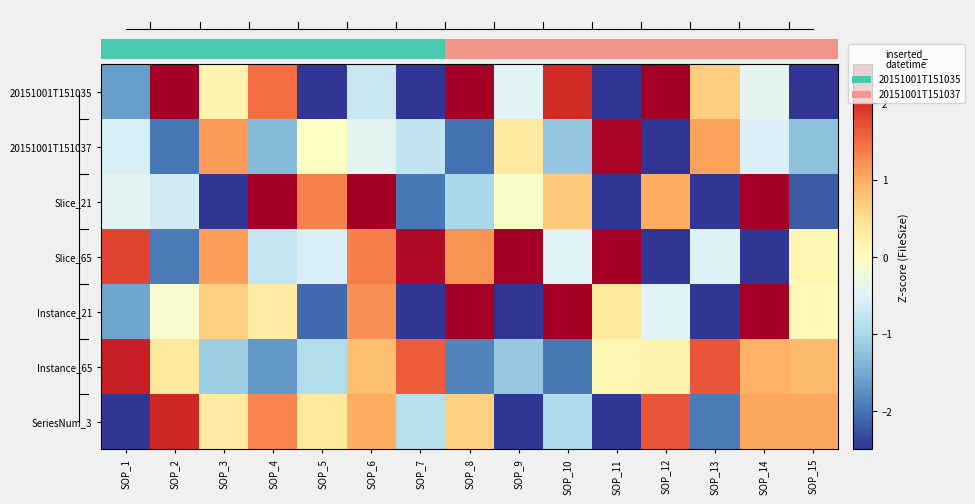

True or false: Instance_21 has a value of 2.1 at SOP_6.

False